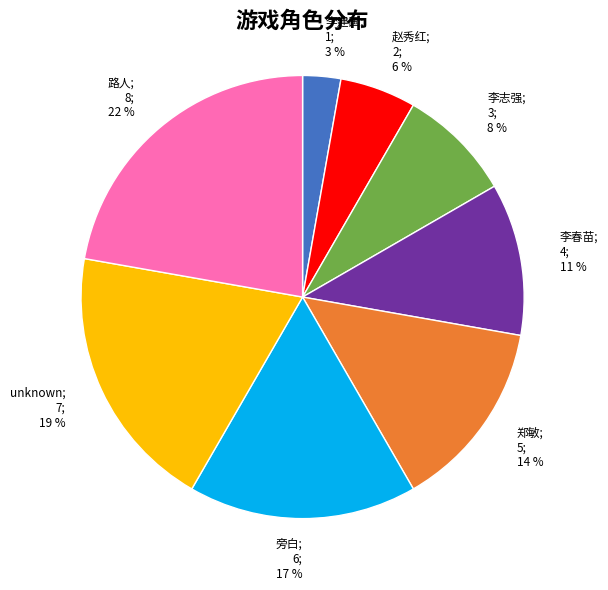

Do 李建国 and 李春苗 together represent more than half of the pie?

No